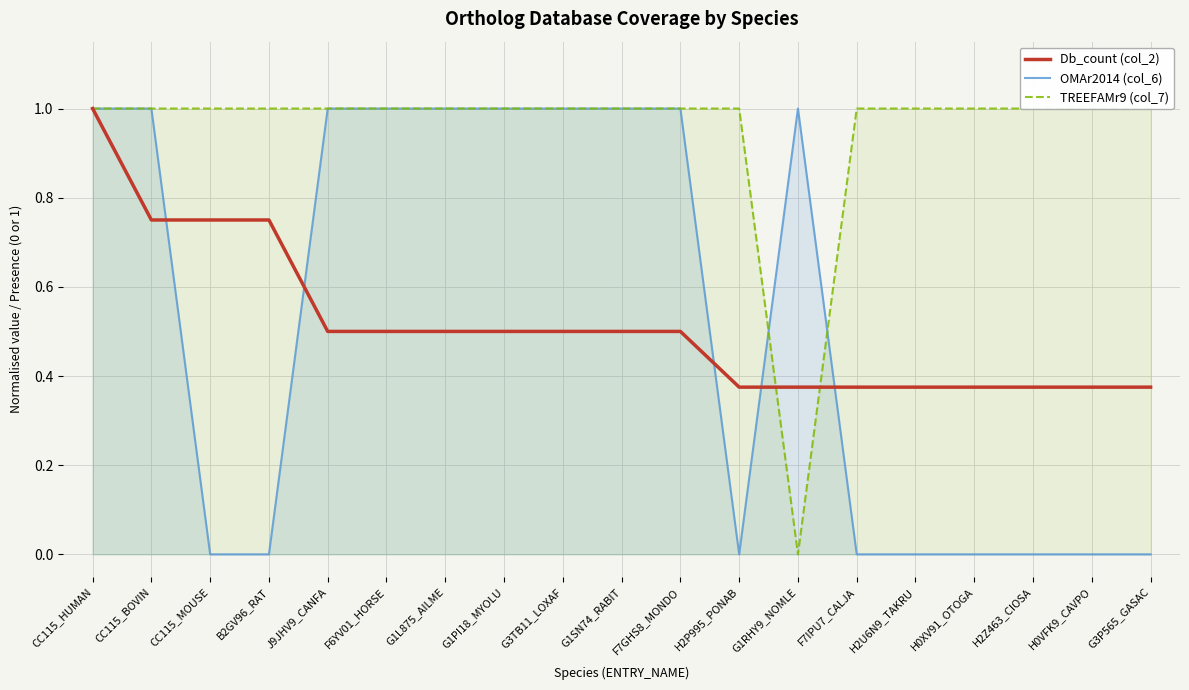

The Db_count (col_2) series shows 0.5 at G1PI18_MYOLU. True or false?

True